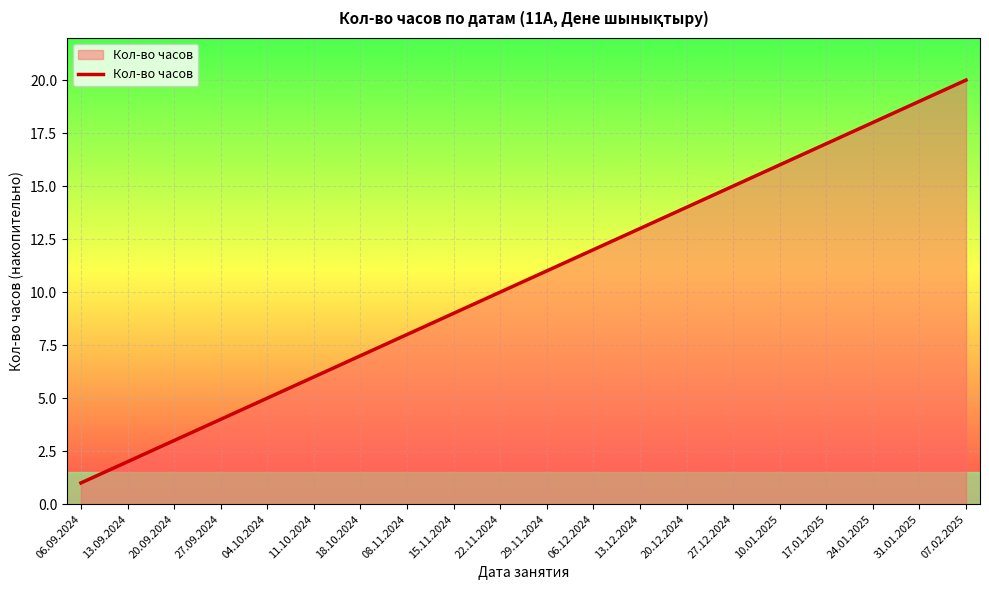

How many categories are shown in the chart?

20